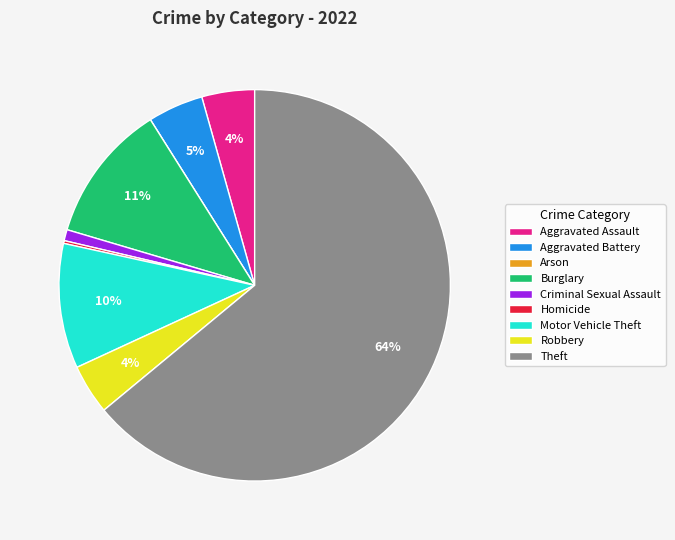

To the nearest percent, what percentage of the pie is Aggravated Battery?

5%